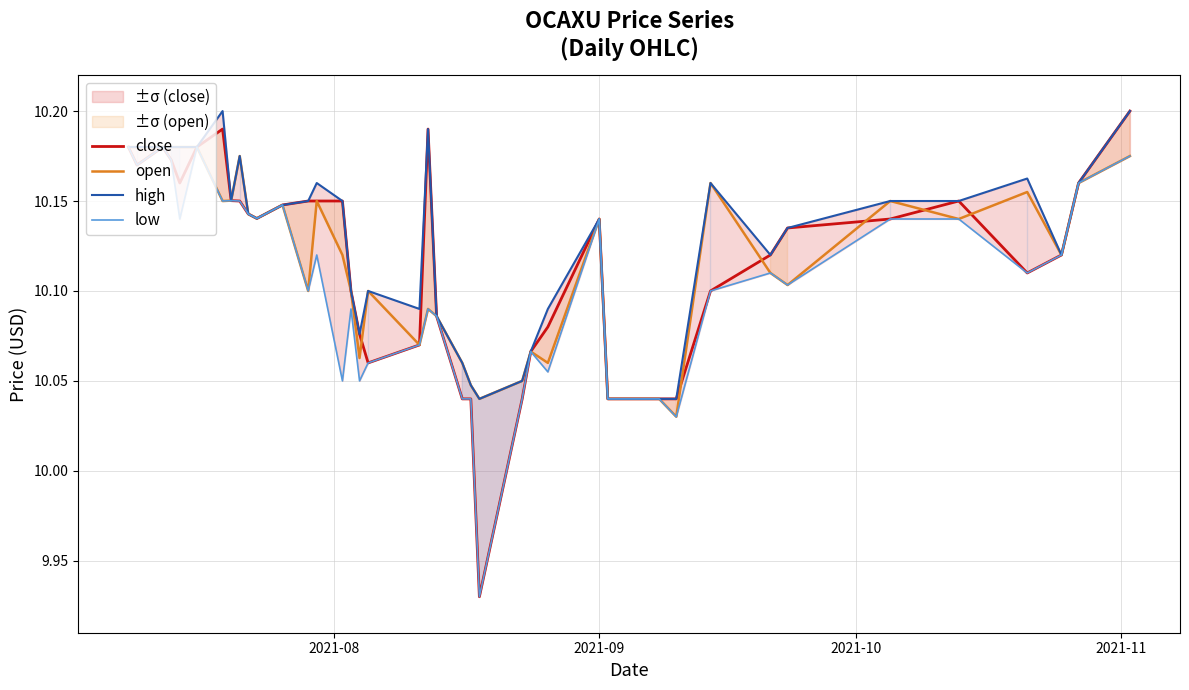

Reading right to left, transcribe all the data shown in this chart.

close: 10.2	10.2	10.1	10.1	10.2	10.1	10.1	10.1	10.1	10.0	10.0	10.0	10.1	10.1	10.1	10.0	9.9	10.0	10.0	10.1	10.2	10.1	10.1	10.1	10.1	10.2	10.2	10.2	10.1	10.1	10.1	10.2	10.2	10.2	10.2	10.2	10.2	10.2	10.2	10.2
open: 10.2	10.2	10.1	10.2	10.1	10.2	10.1	10.1	10.2	10.0	10.0	10.0	10.1	10.1	10.1	10.1	10.0	10.0	10.1	10.1	10.1	10.1	10.1	10.1	10.1	10.1	10.2	10.1	10.1	10.1	10.1	10.2	10.2	10.2	10.2	10.2	10.2	10.2	10.2	10.2
high: 10.2	10.2	10.1	10.2	10.2	10.2	10.1	10.1	10.2	10.0	10.0	10.0	10.1	10.1	10.1	10.1	10.0	10.0	10.1	10.1	10.2	10.1	10.1	10.1	10.1	10.2	10.2	10.2	10.1	10.1	10.1	10.2	10.2	10.2	10.2	10.2	10.2	10.2	10.2	10.2
low: 10.2	10.2	10.1	10.1	10.1	10.1	10.1	10.1	10.1	10.0	10.0	10.0	10.1	10.1	10.1	10.0	9.9	10.0	10.0	10.1	10.1	10.1	10.1	10.1	10.1	10.1	10.1	10.1	10.1	10.1	10.1	10.2	10.2	10.2	10.2	10.1	10.2	10.2	10.2	10.2